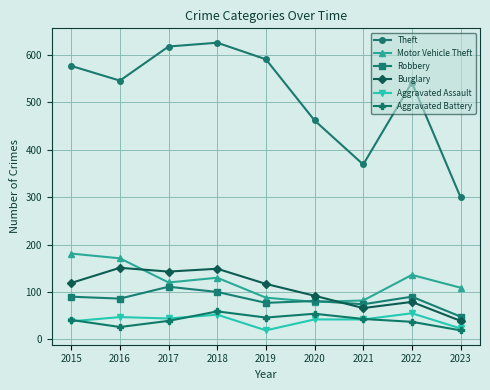

Which series has the largest total across all categories?

Theft